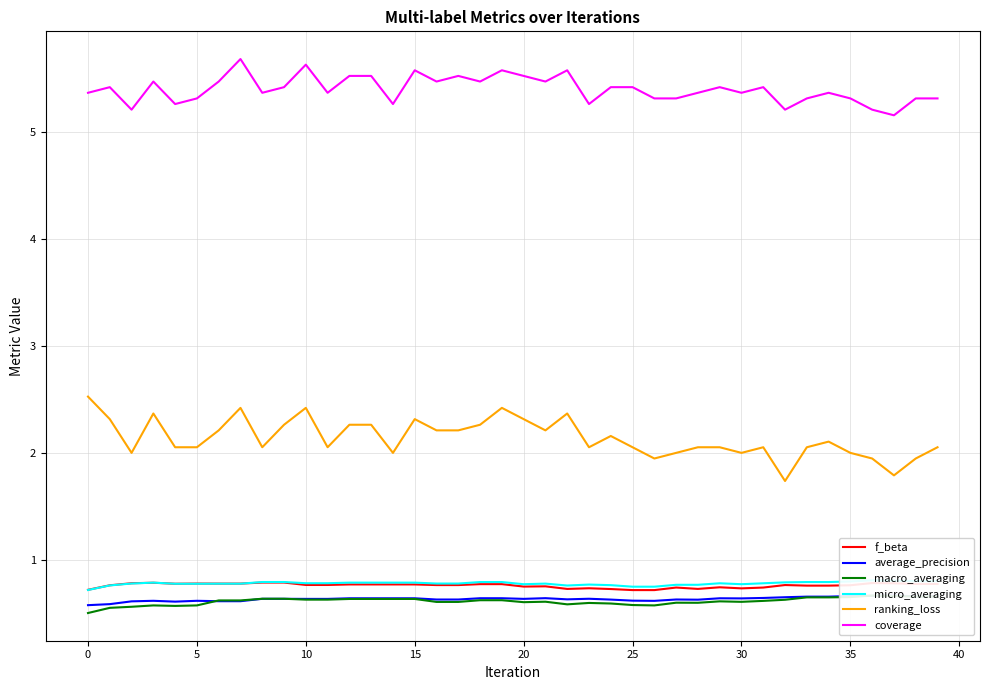

Rank the series at 33 from lowest to highest value.

macro_averaging, average_precision, f_beta, micro_averaging, ranking_loss, coverage